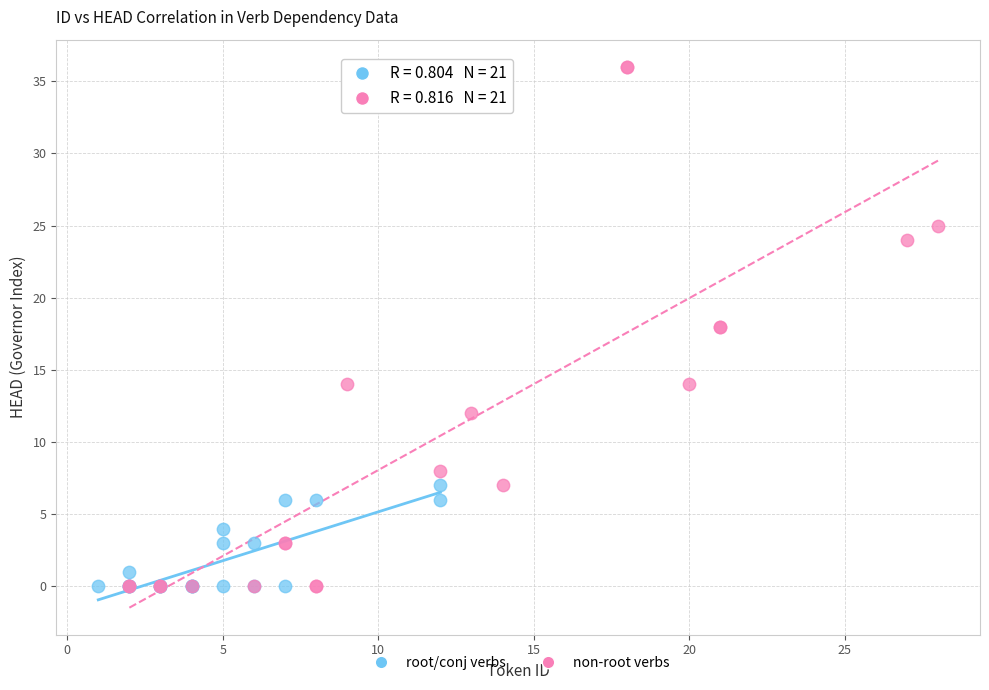

Which series contains the highest Y value?

non-root verbs